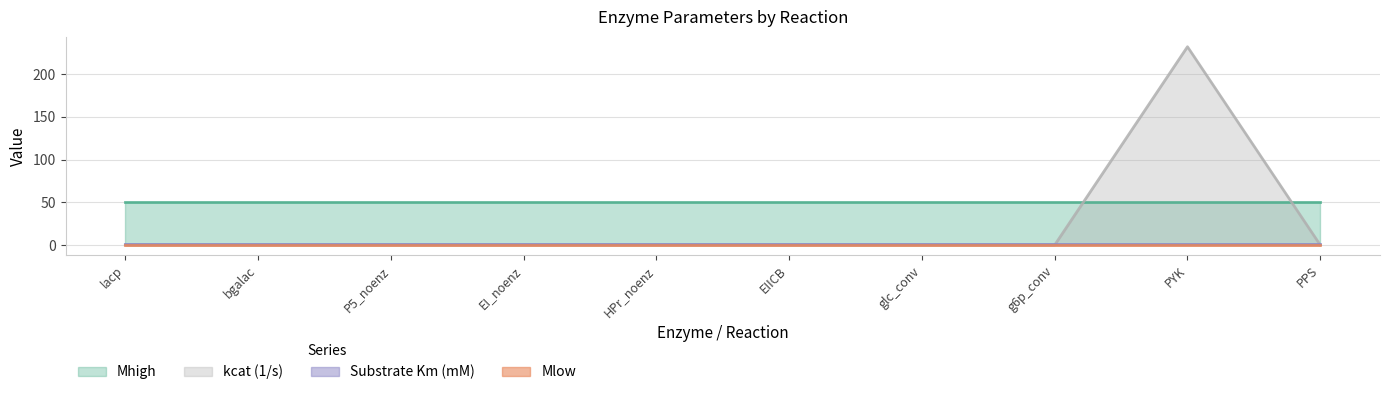

How many data points in kcat (1/s) are above 0?

1